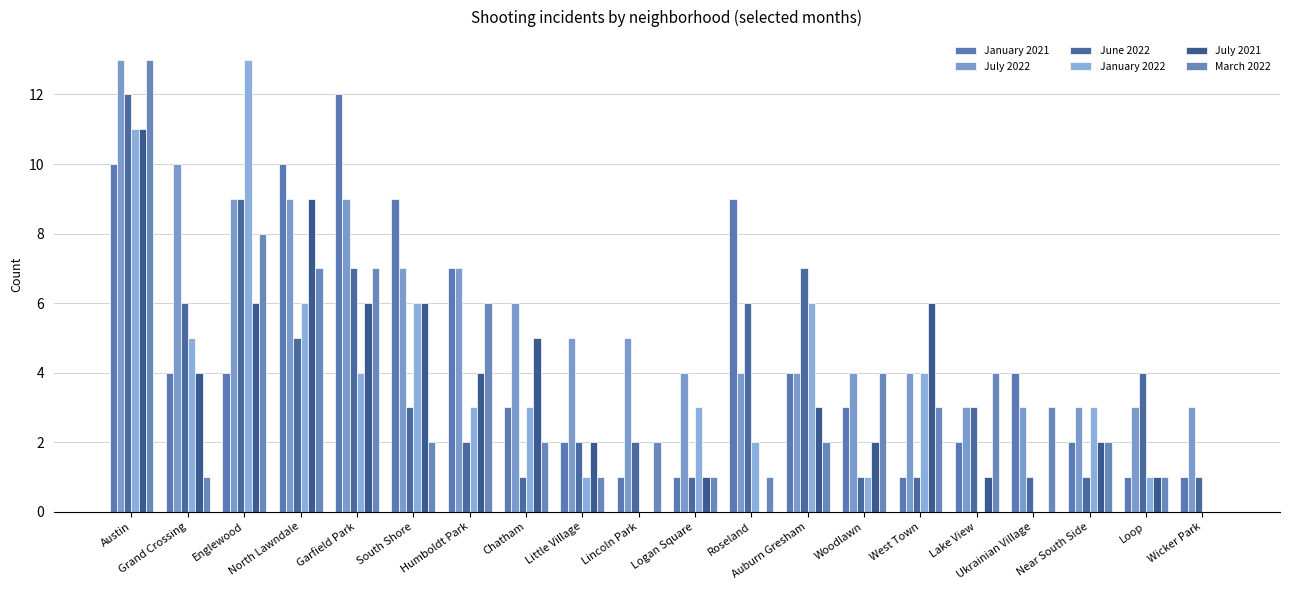

What are all the series names shown in the legend?

January 2021, July 2022, June 2022, January 2022, July 2021, March 2022